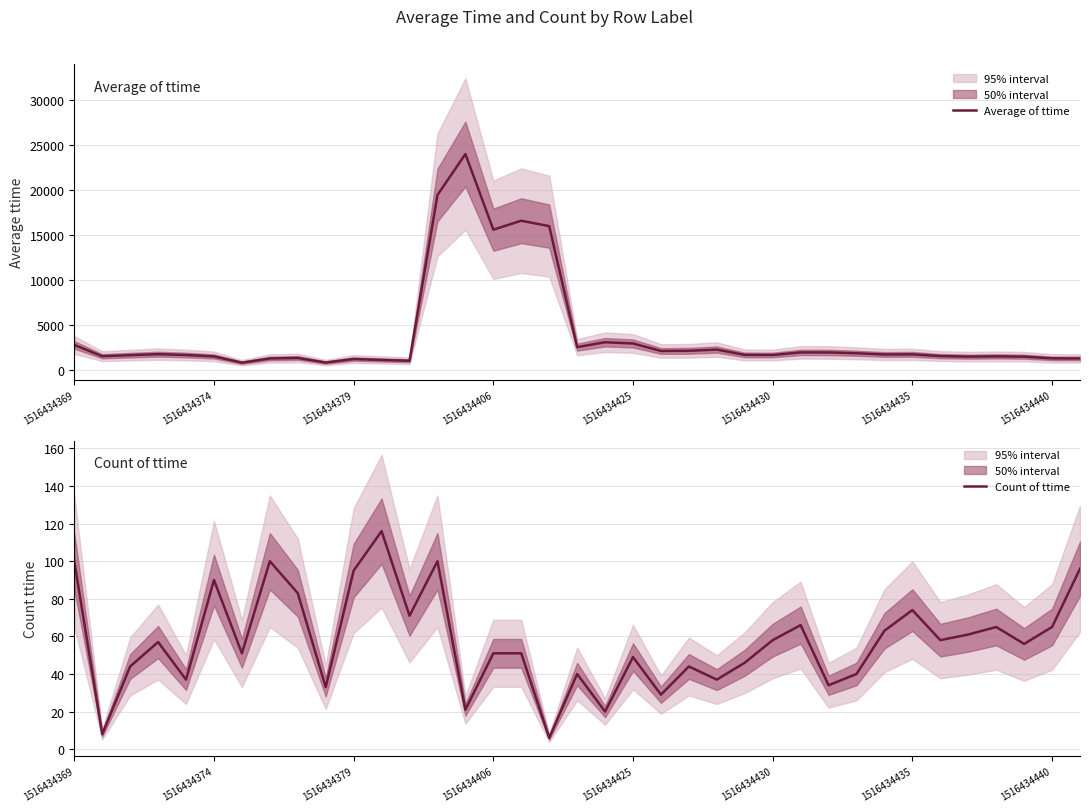

The value of Average of ttime at 1516434406 is 15616.6. True or false?

True